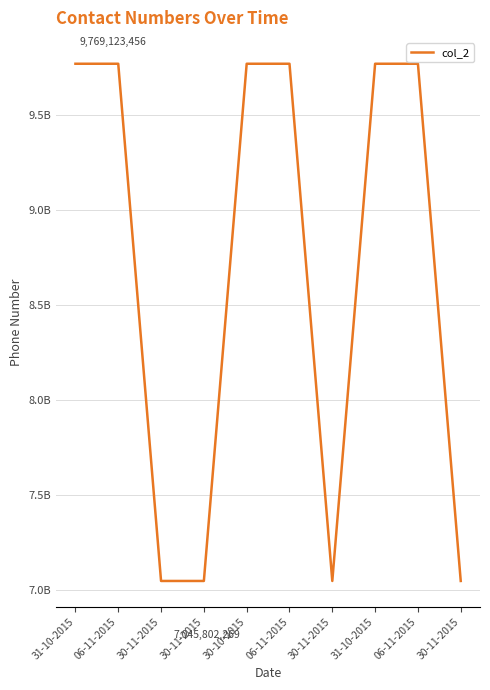

What is the ratio of the value at 30-11-2015 to the value at 30-11-2015?

1.0